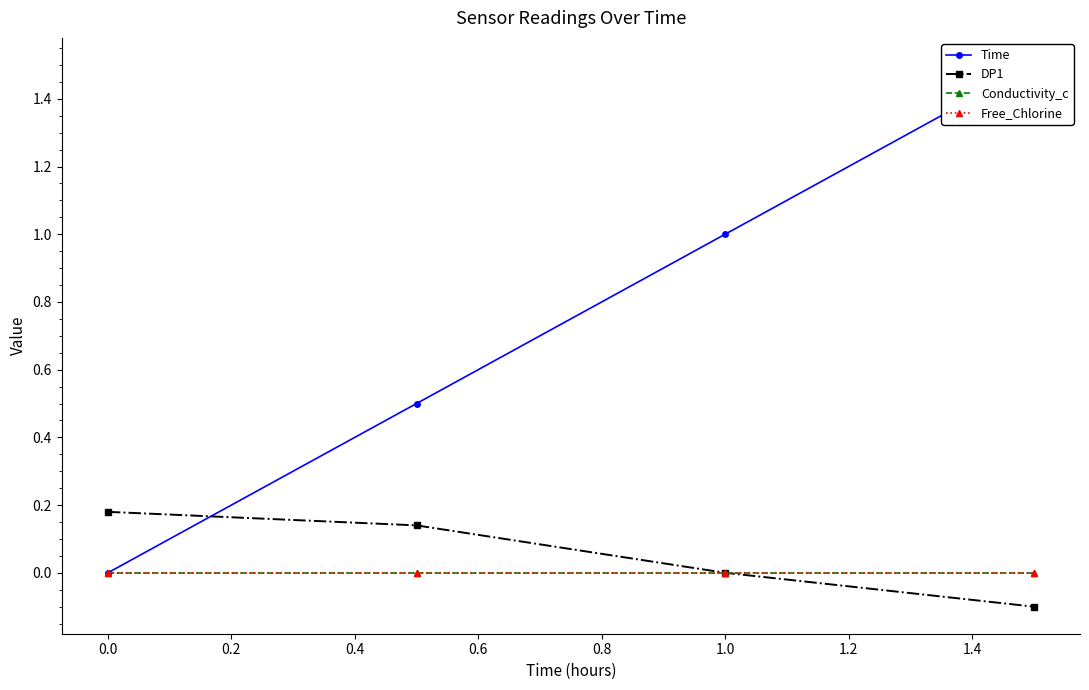

What is the smallest value displayed?

-0.1